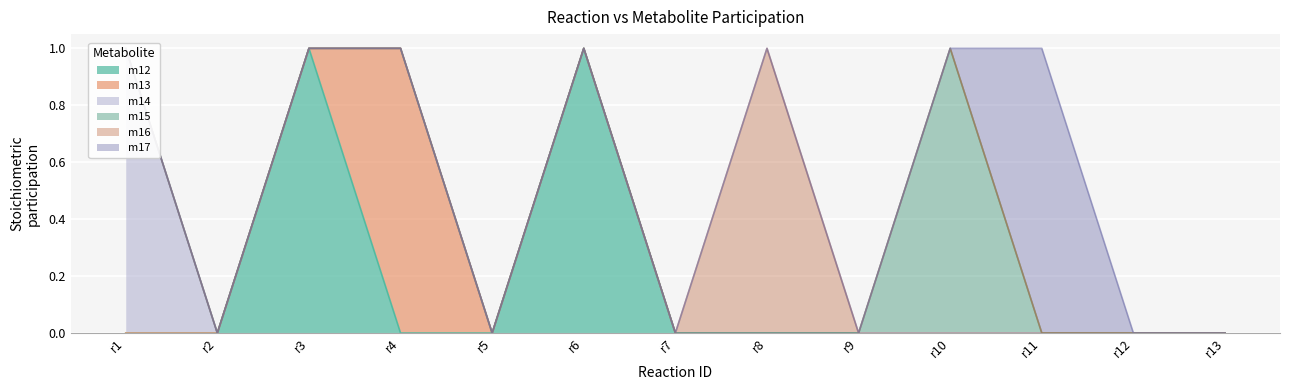

Between r6 and r4, which is larger?

r6